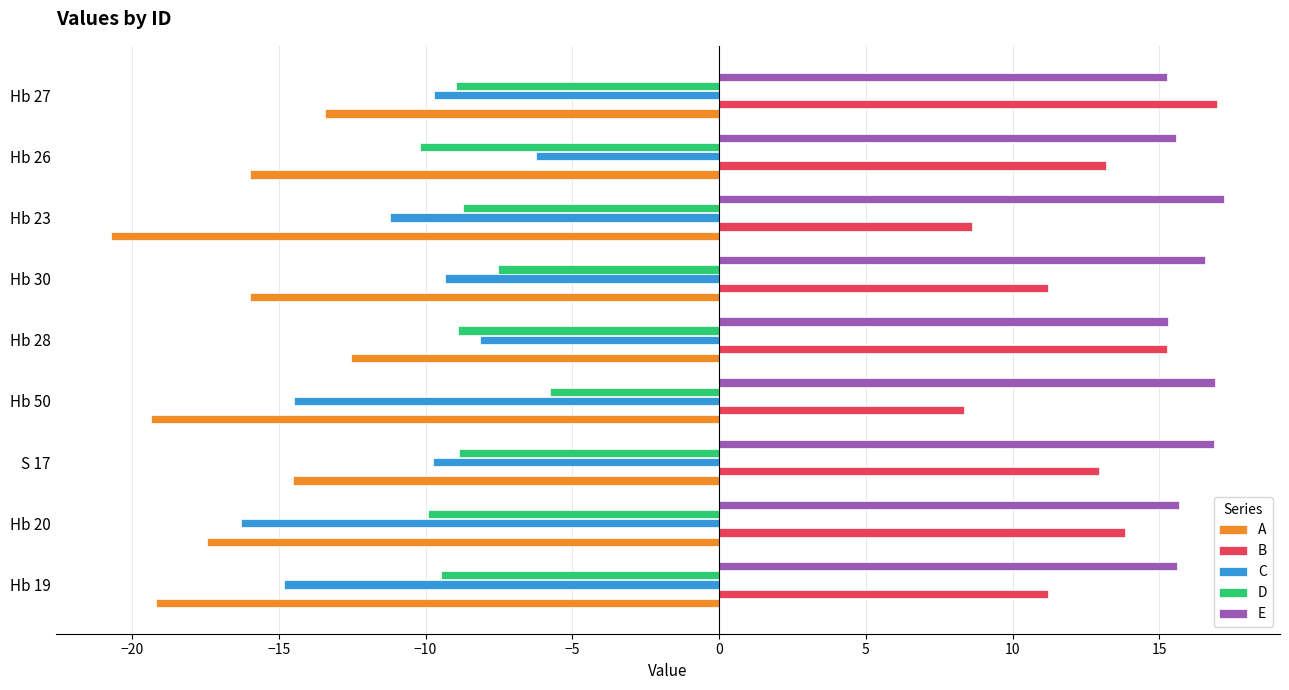

The C series shows -11.2 at Hb 23. True or false?

True